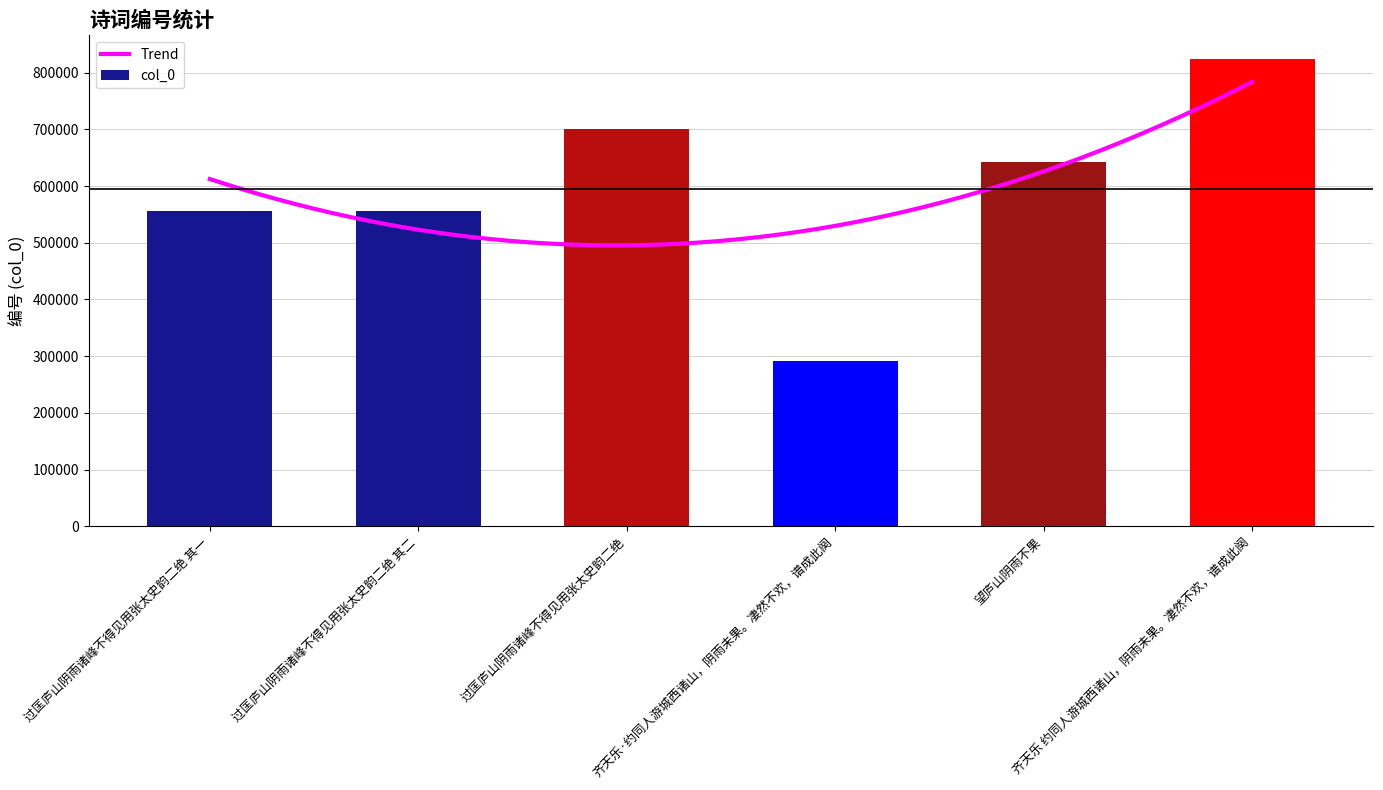

What is the difference between the second highest and second lowest values?

146033